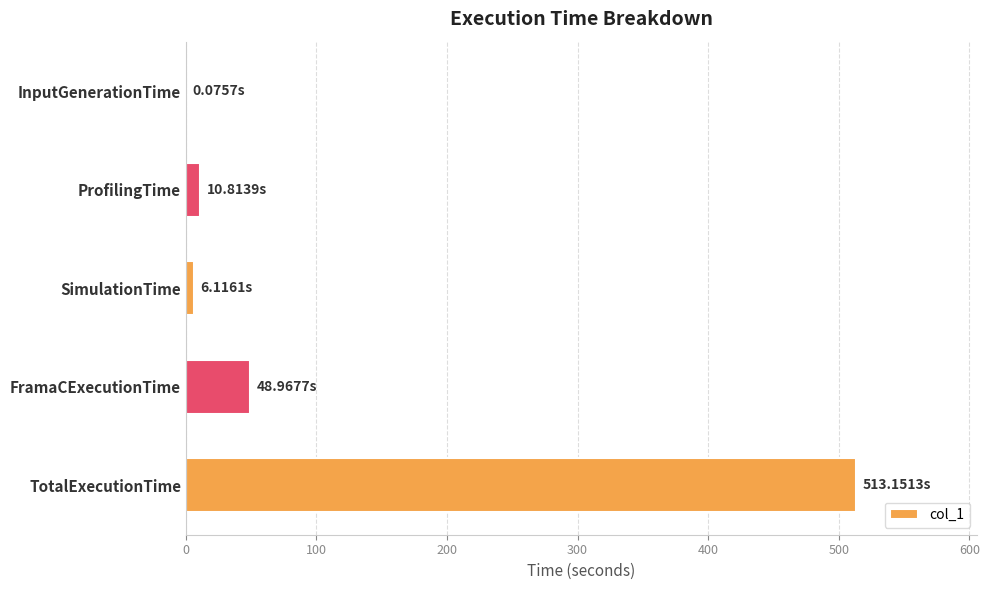

Where is the data nearest to the value 256?

FramaCExecutionTime